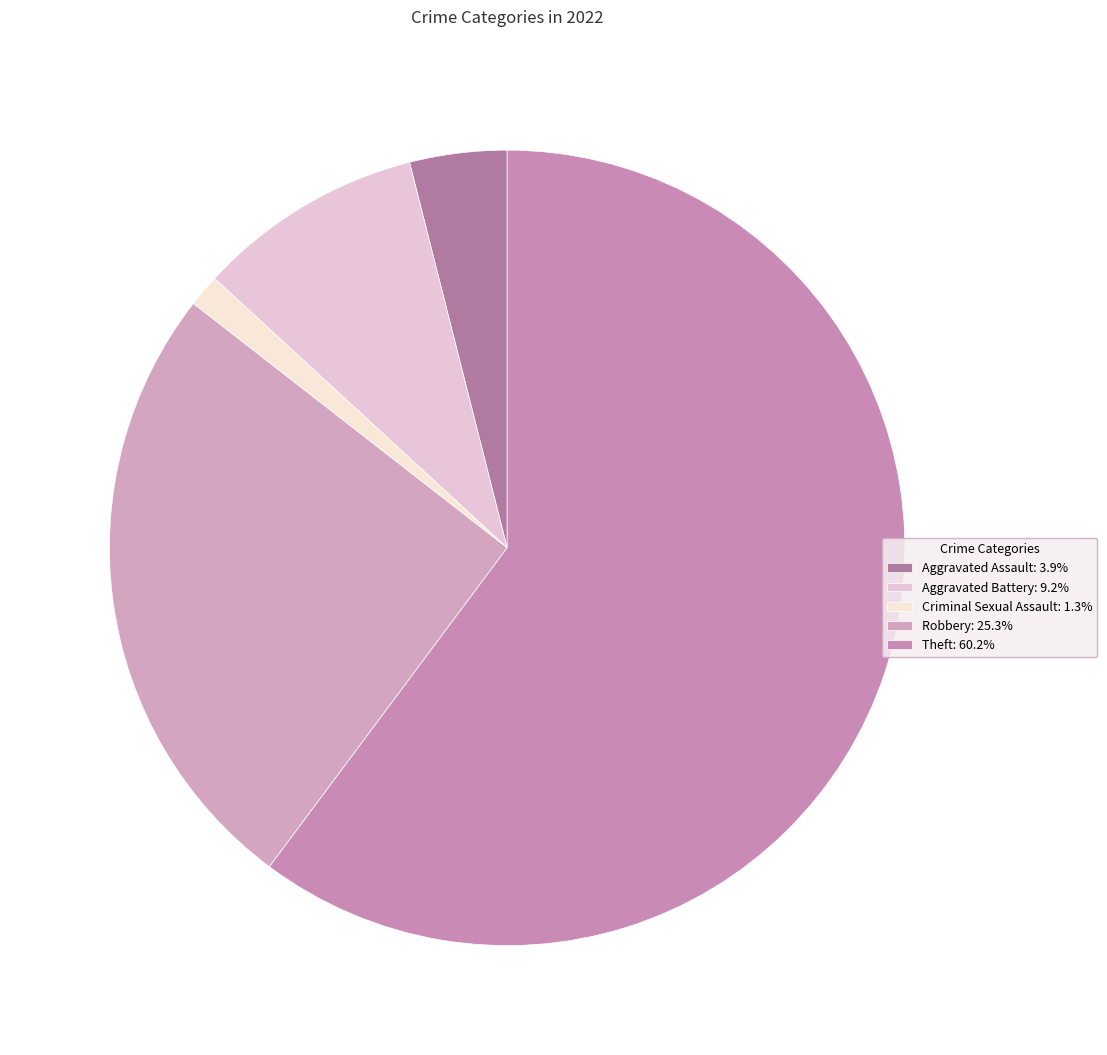

How many segments does this pie chart have?

5